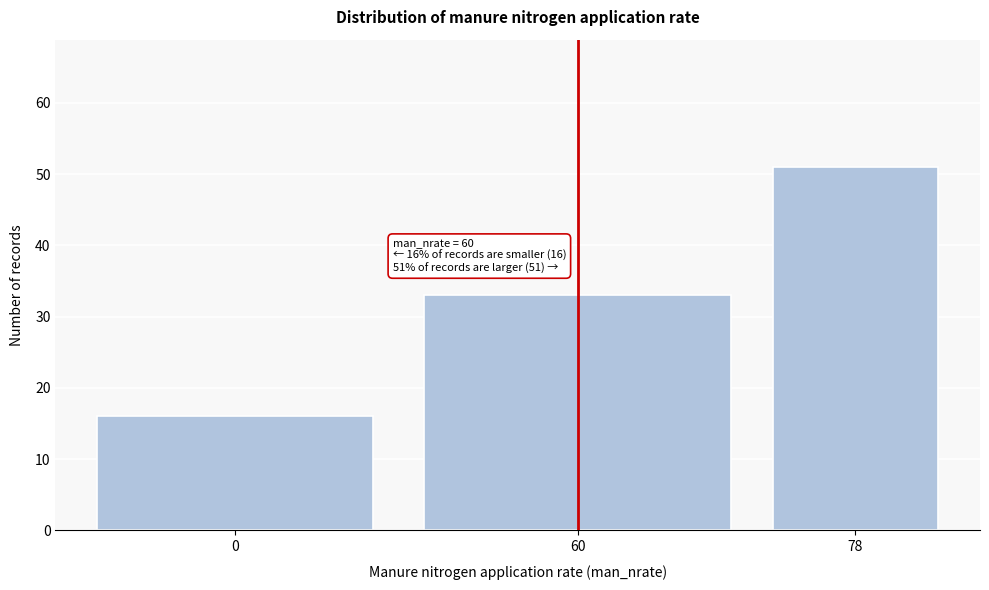

Reading left to right, list all the values displayed in this chart.

0=16	60=33	78=51